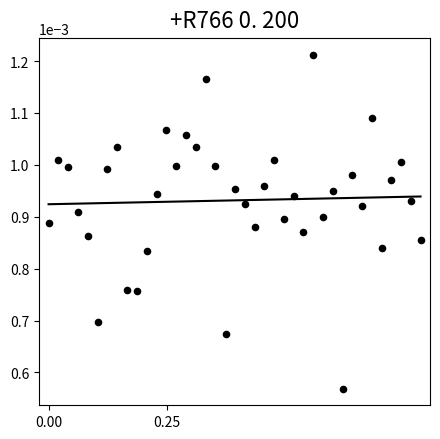

What is the range of X values (max minus min)?

0.8